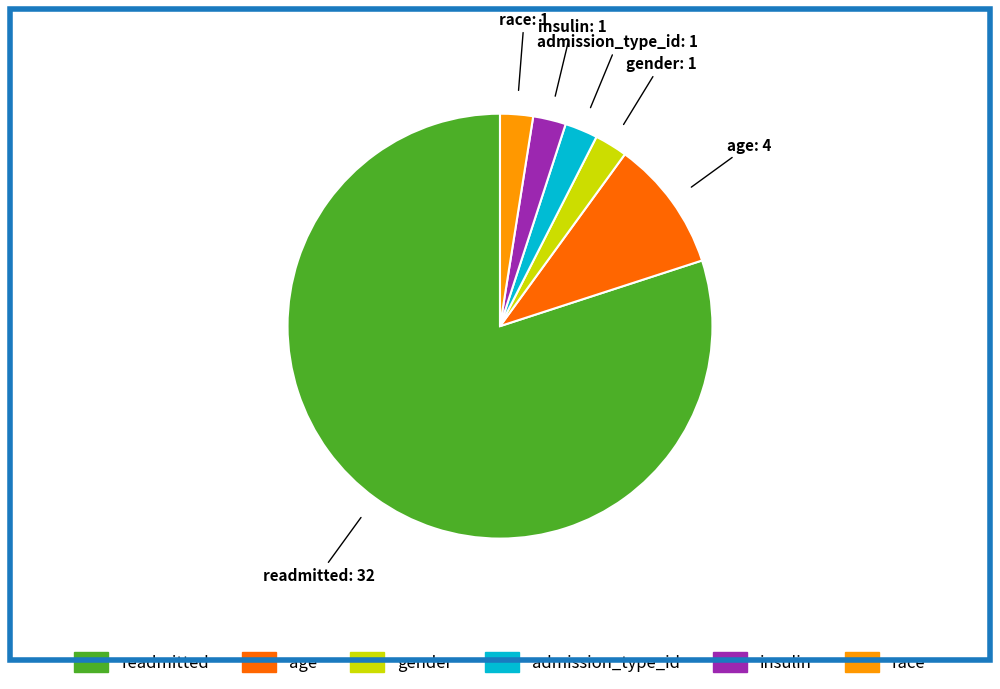

What is the largest slice in the pie chart?

readmitted